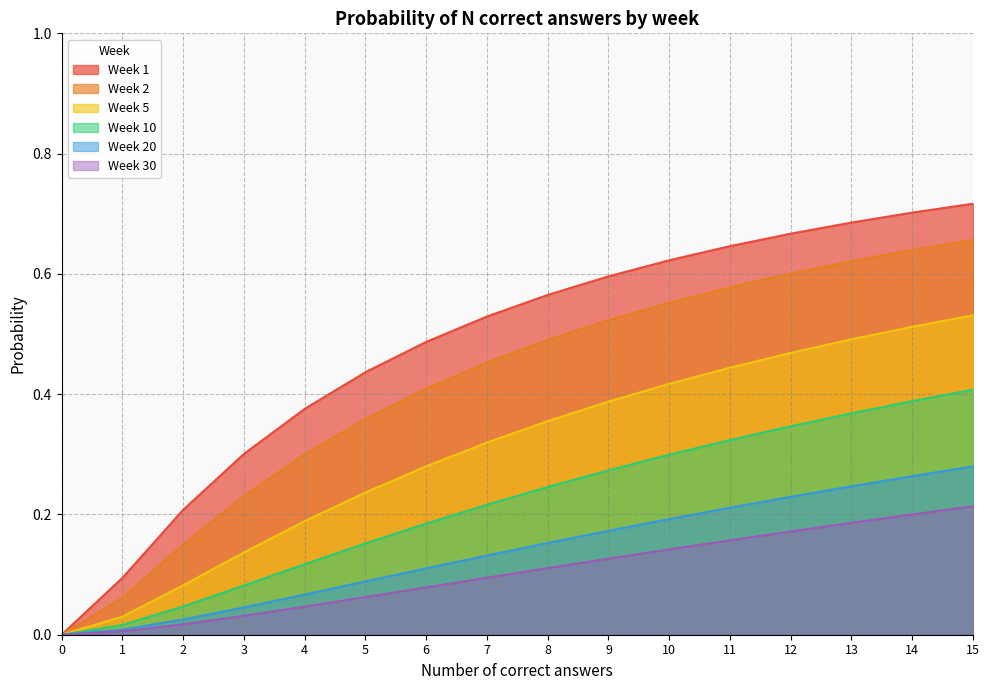

Which series has the widest spread of values?

Week 1